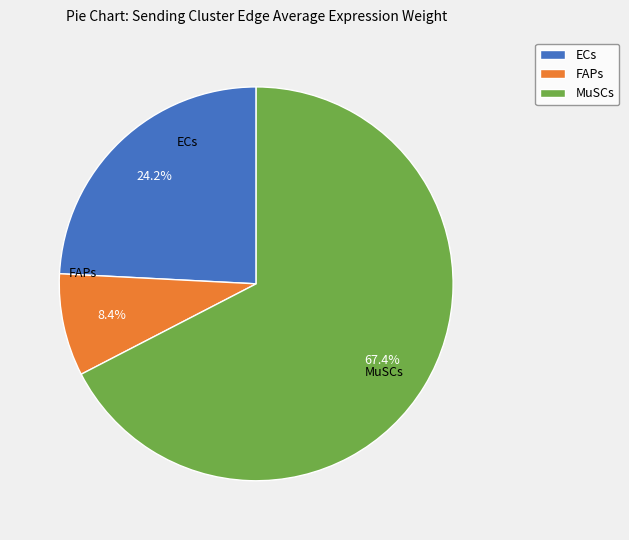

Is MuSCs the majority of the pie?

Yes